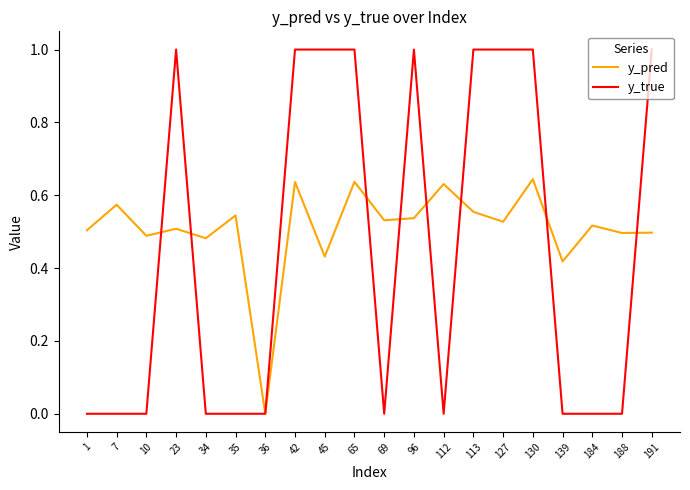

The y_true series shows -0.7 at 112. True or false?

False